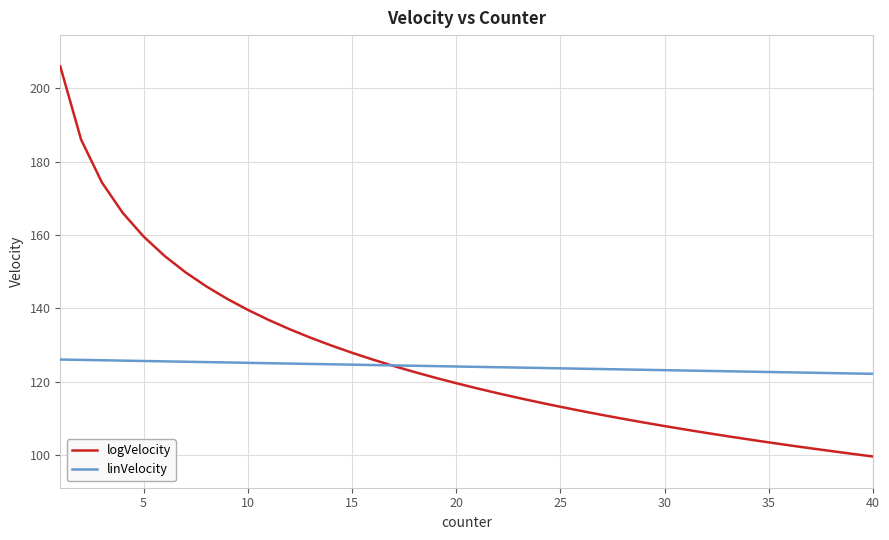

What is the minimum value shown in the chart?

99.5